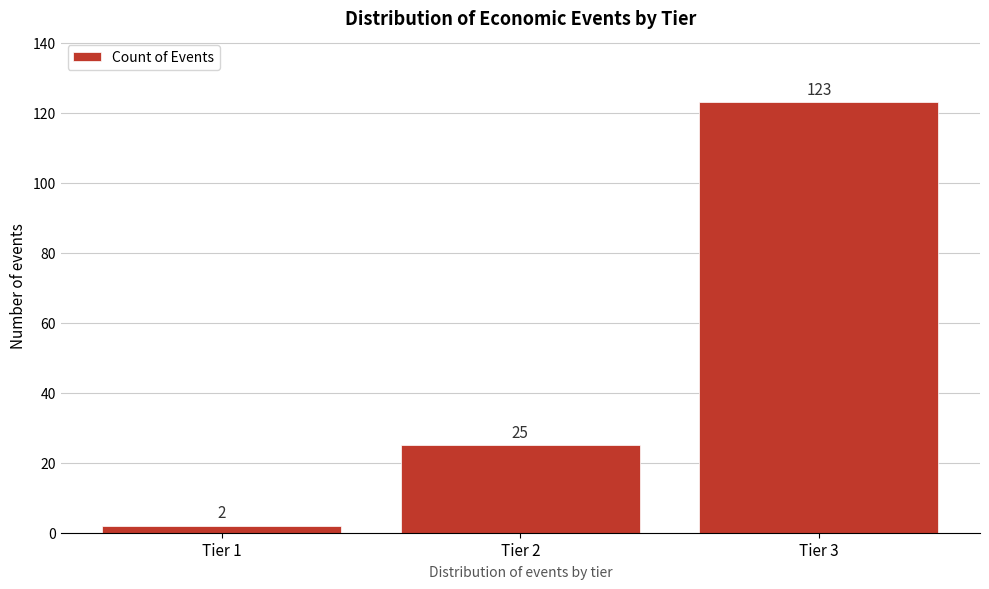

Reading left to right, extract all data points from this chart.

2	25	123